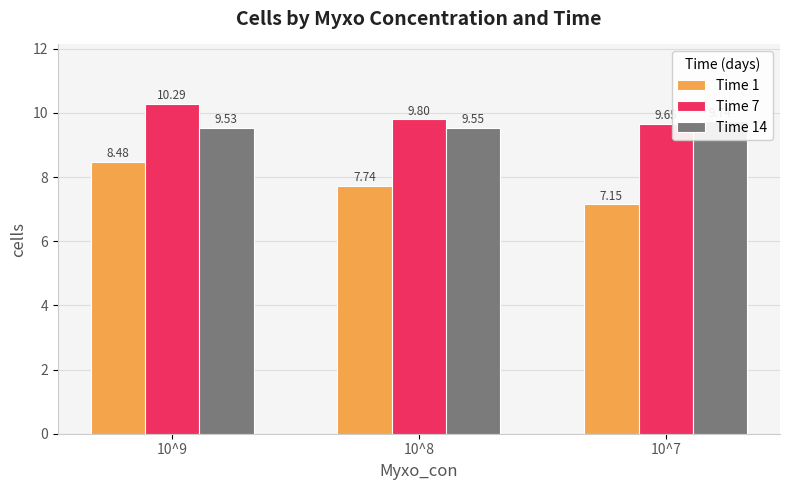

Which series changed the most between 10^9 and 10^8?

Time 1